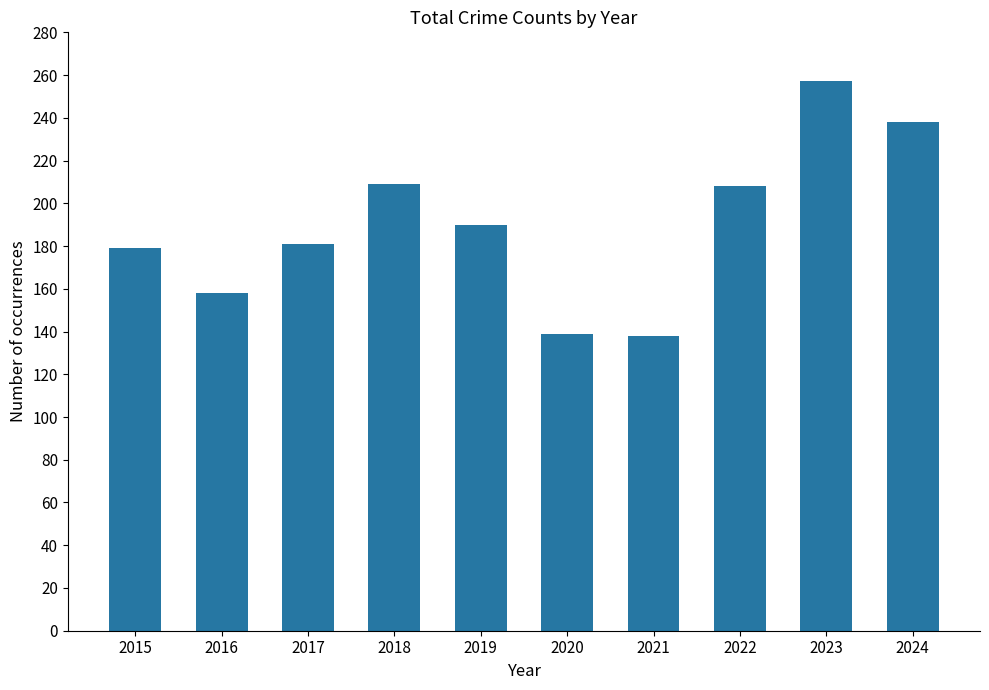

Between 2023 and 2020, which is larger?

2023